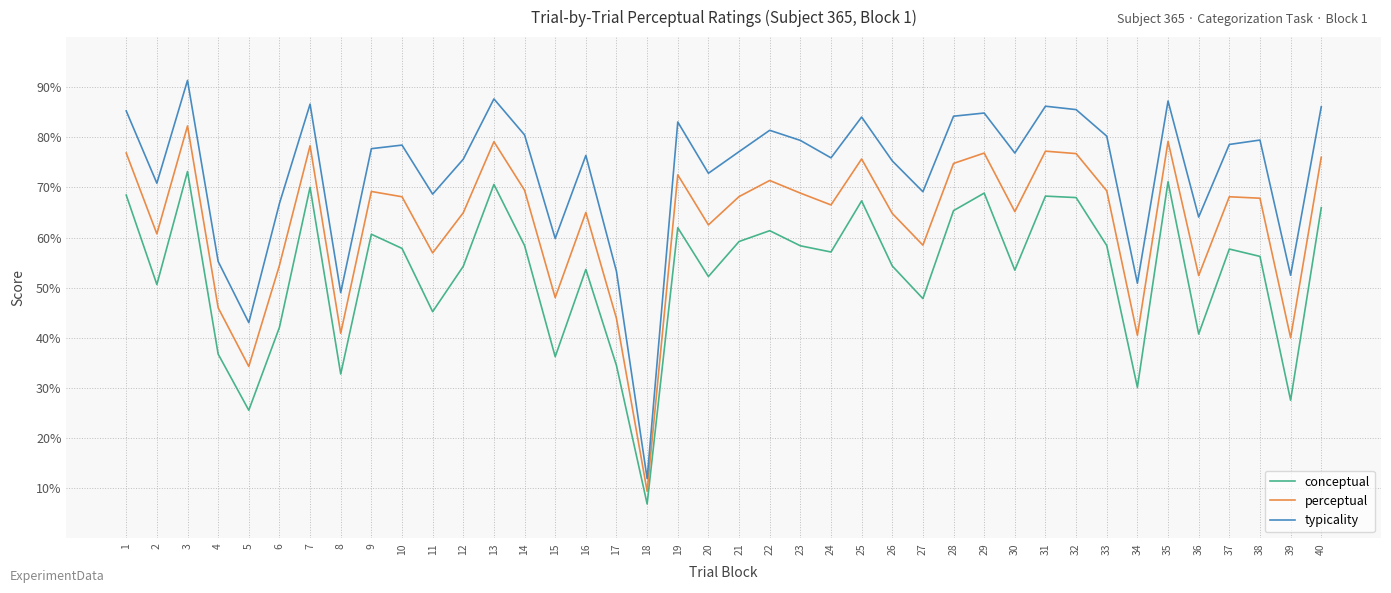

The value of conceptual at 24 is 24.8. True or false?

False